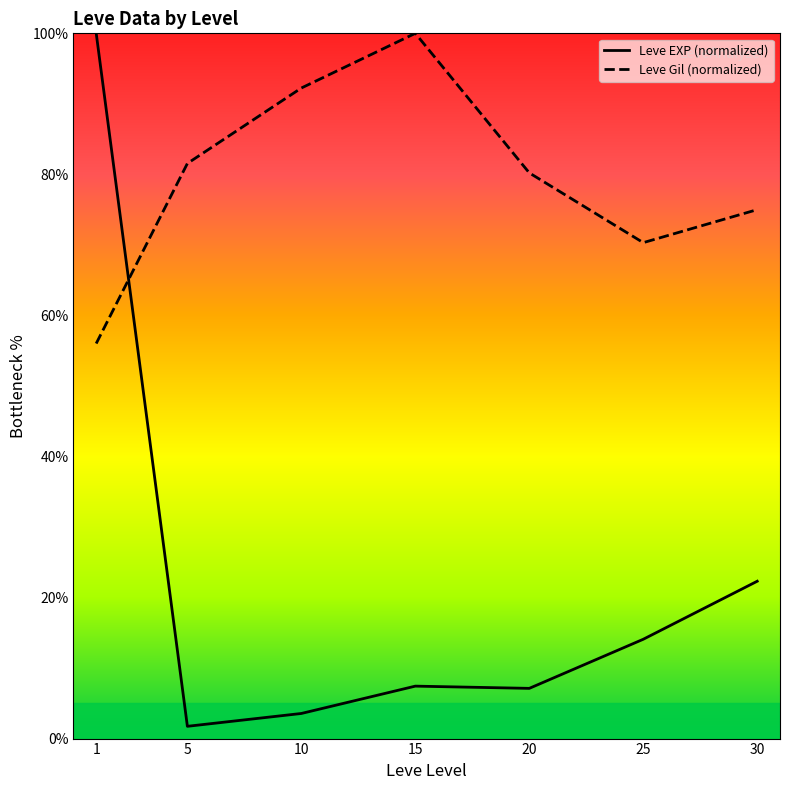

How many lines are shown in the chart?

2